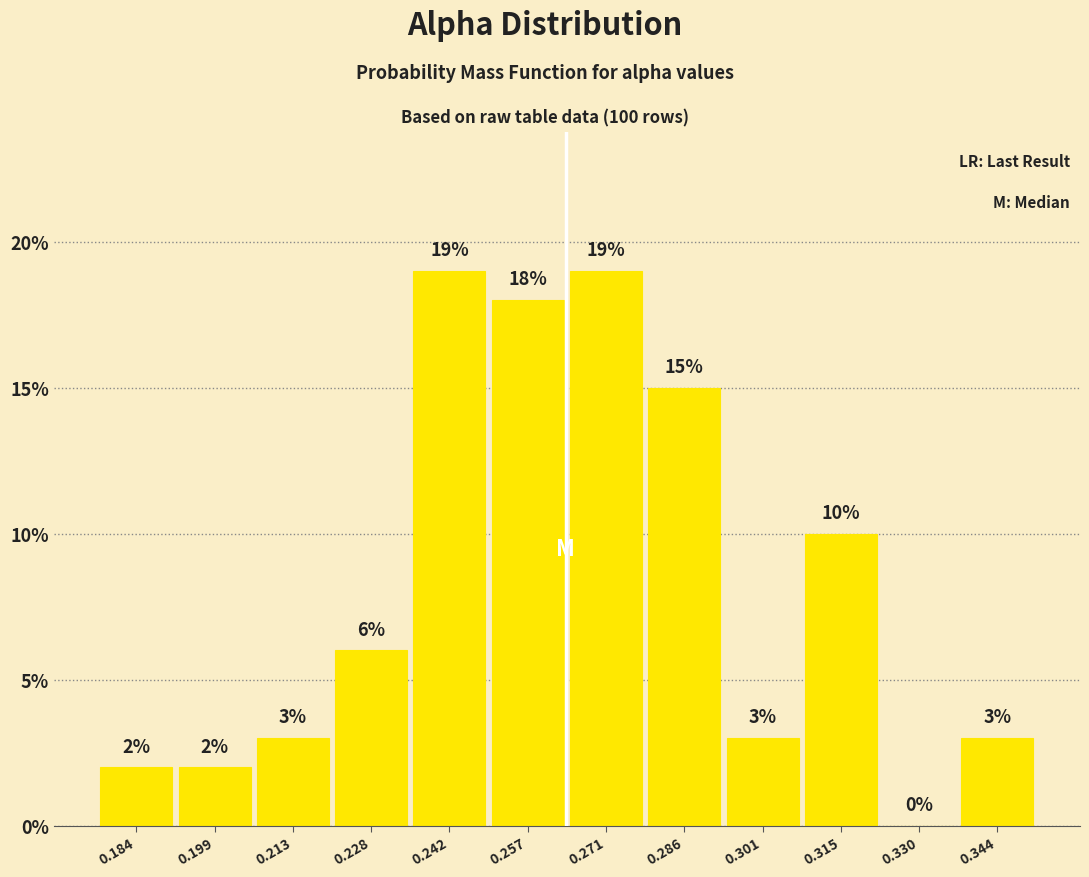

What is the height of the bar covering 0.294 to 0.308 on the x-axis? The bar edges are not printed on the chart, so give them approximately, as read against the axis.

3